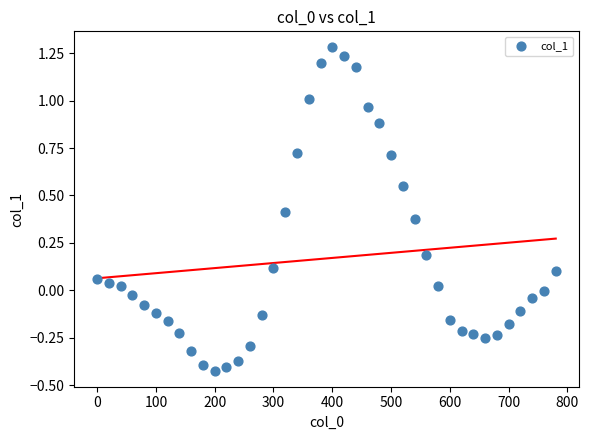

What is the range of X values (max minus min)?

780.0